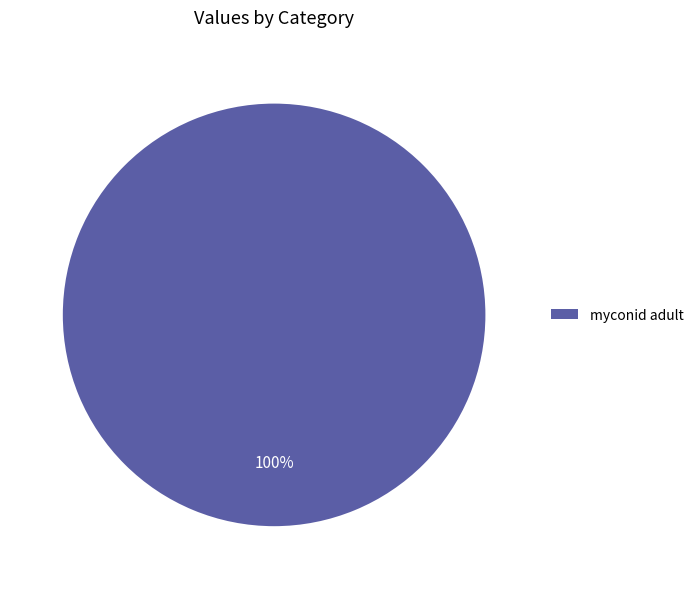

To the nearest percent, what percentage of the pie is myconid adult?

100%